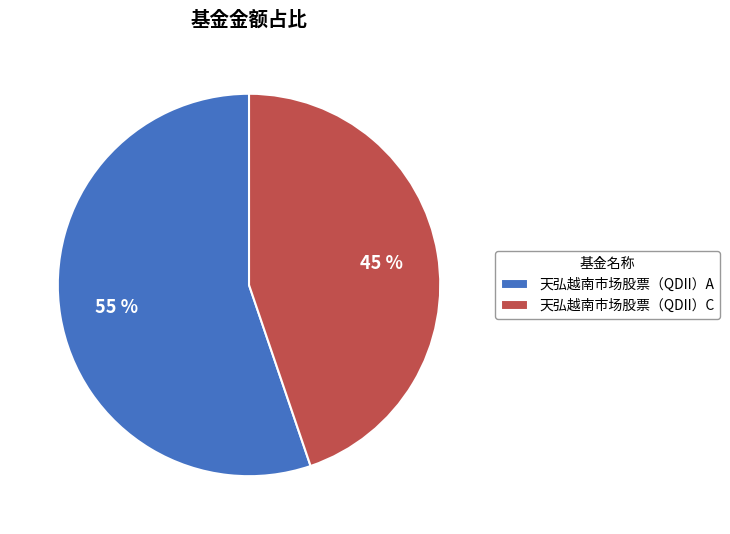

To the nearest percent, what is the difference between the largest and smallest slice percentages?

10%